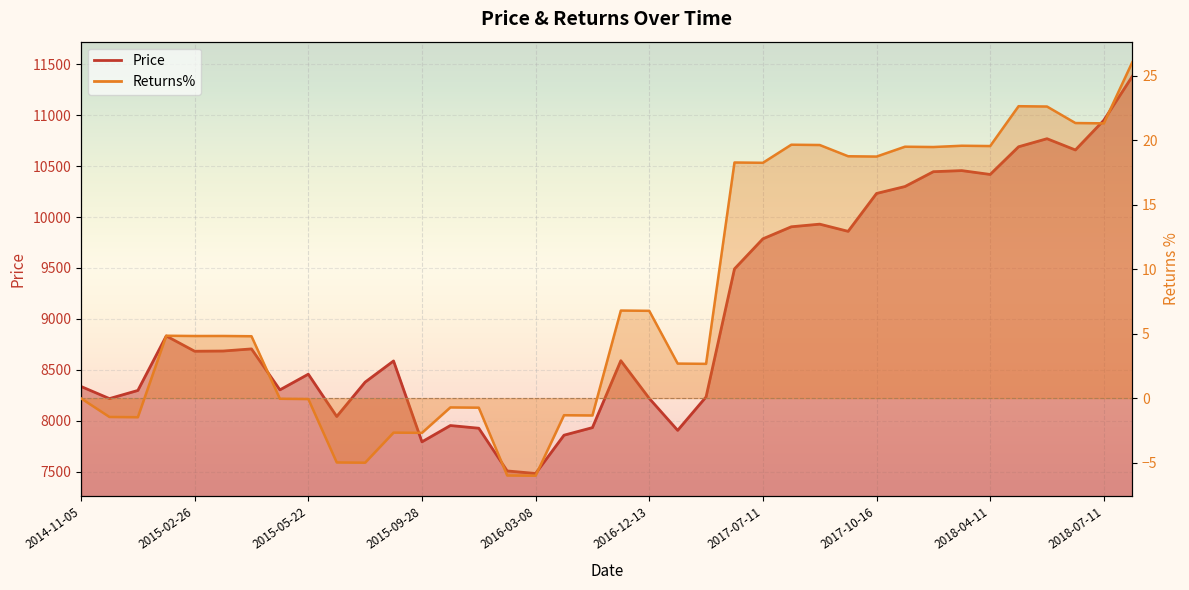

At how many categories does at least one series exceed 5722?

38